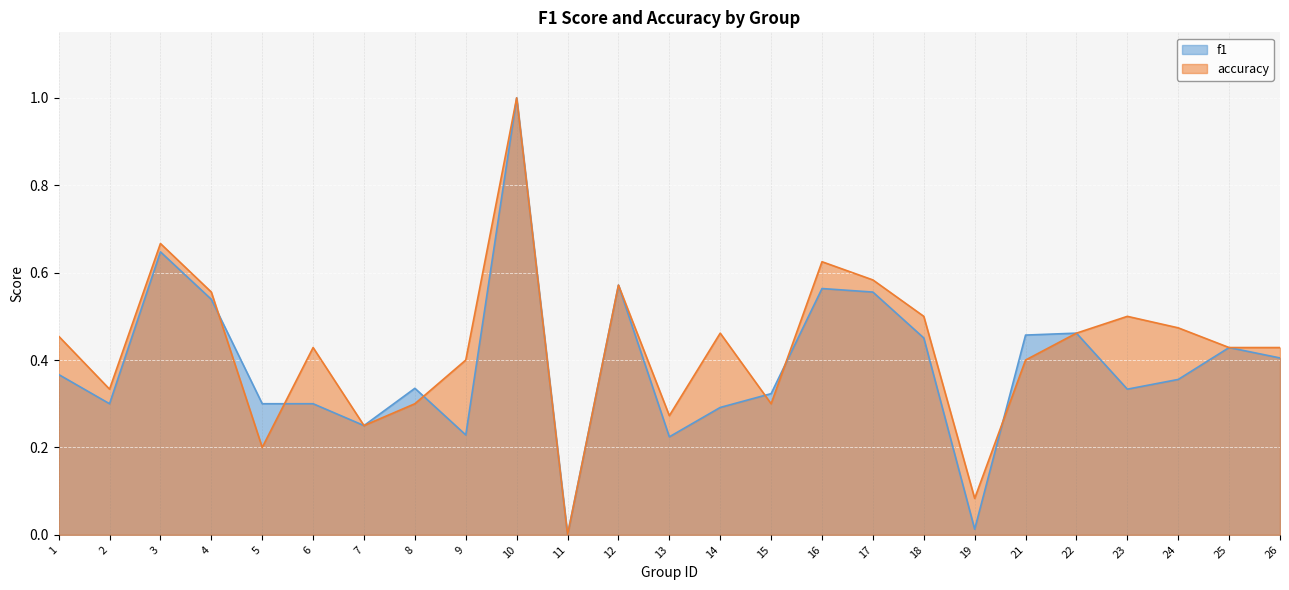

Rank the categories by accuracy value from highest to lowest.

10, 3, 16, 17, 12, 4, 18, 23, 24, 14, 22, 1, 6, 25, 26, 9, 21, 2, 8, 15, 13, 7, 5, 19, 11